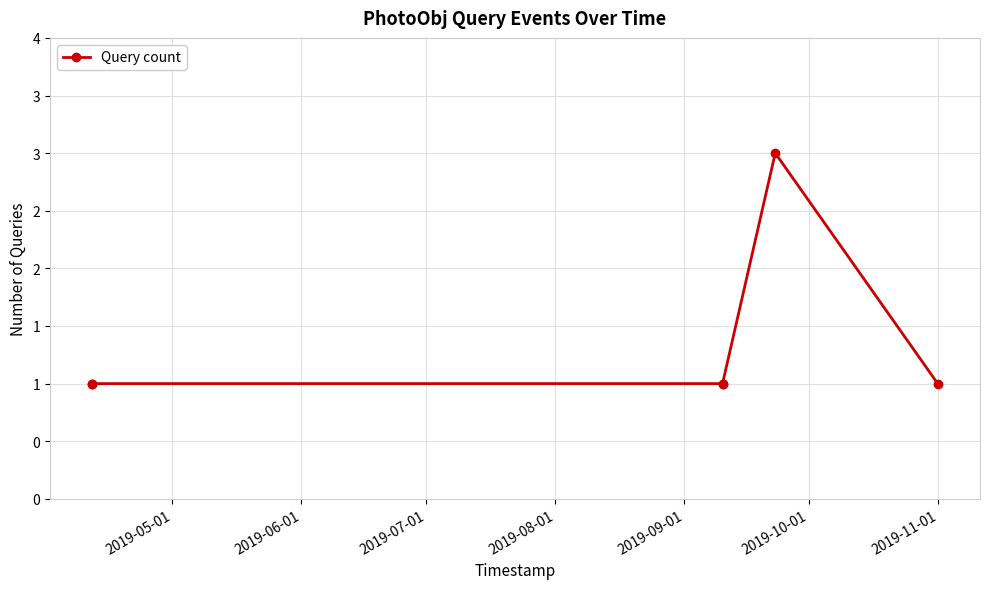

Does the chart have visible grid lines?

Yes